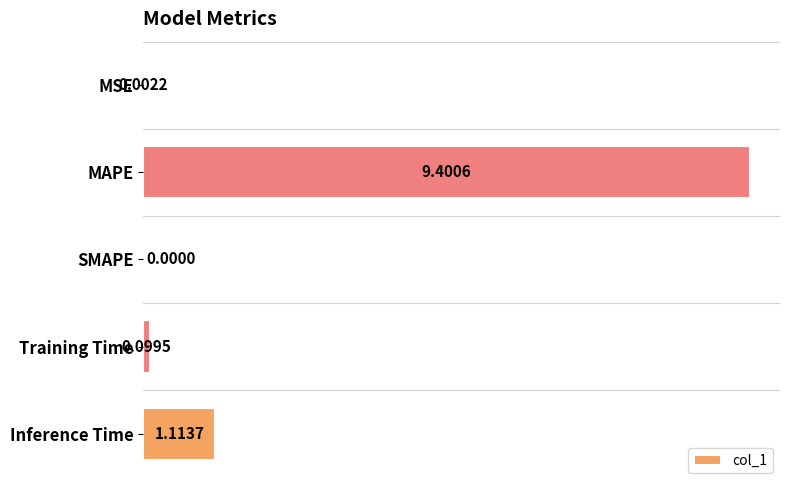

Which category has the highest value across all series?

MAPE